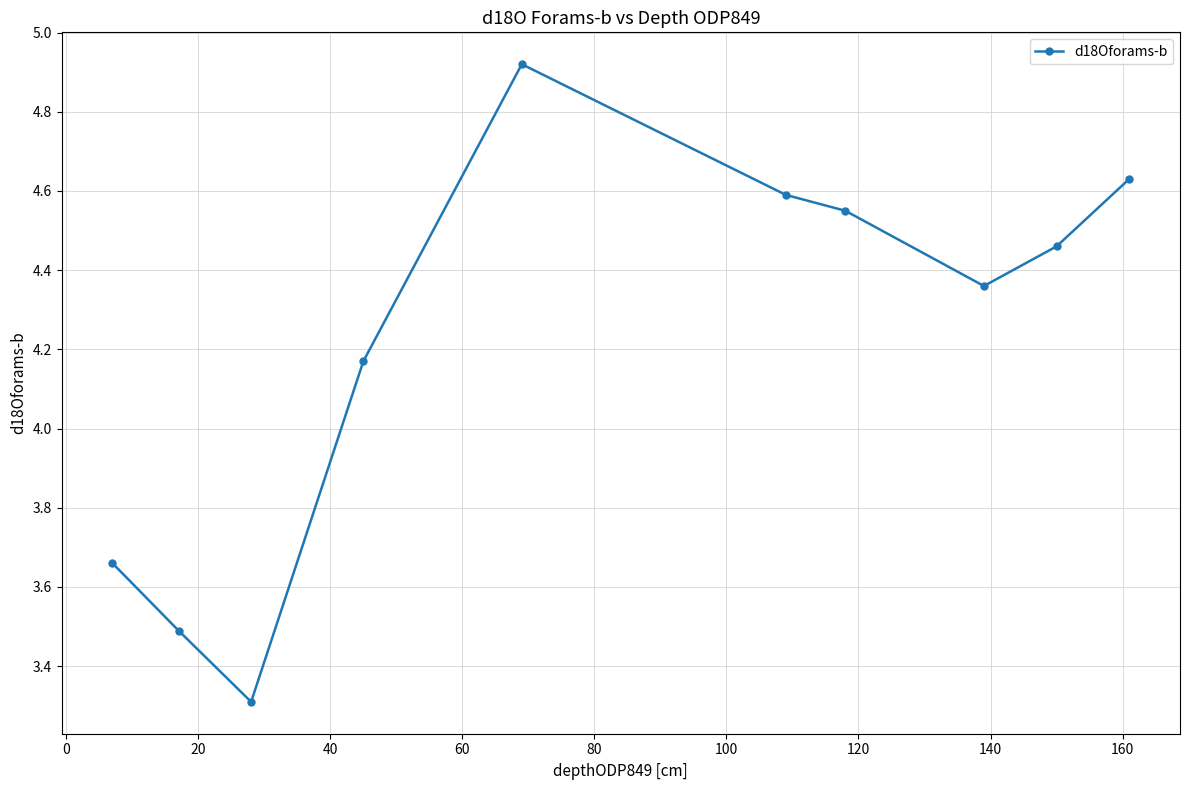

What is the sum of all values?

42.1